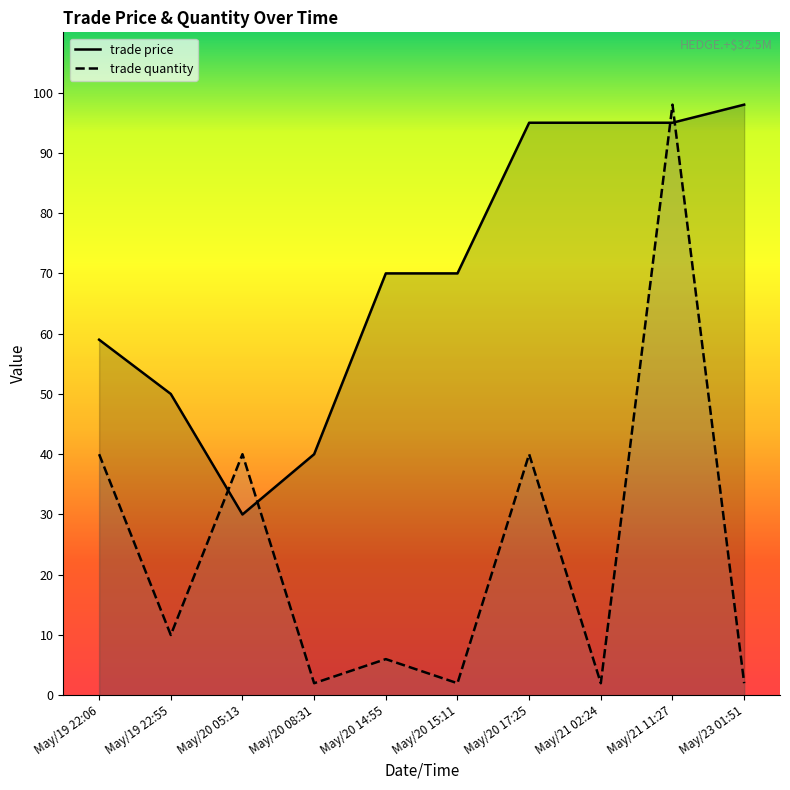

Rank the series by their maximum value, from lowest to highest.

trade price, trade quantity